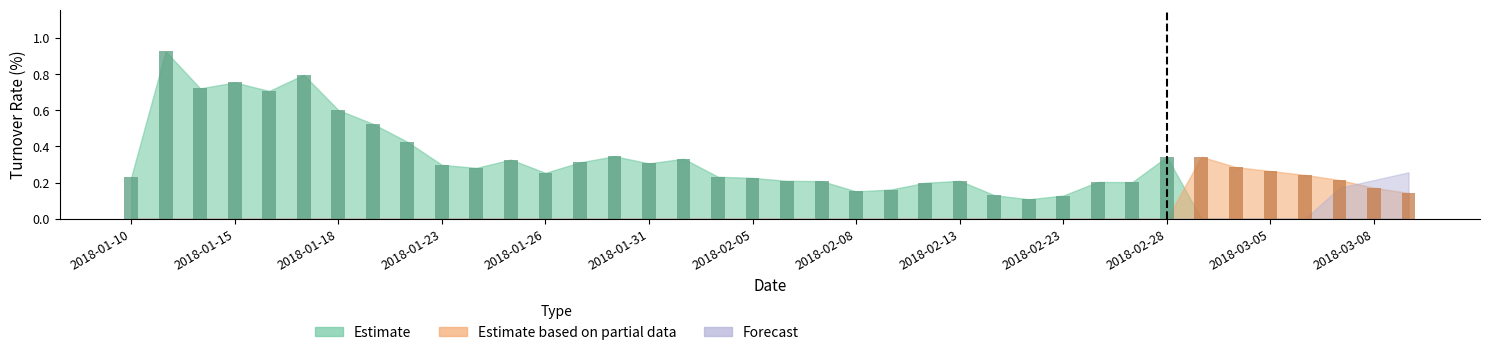

What is the sum of all Estimate values?

10.9